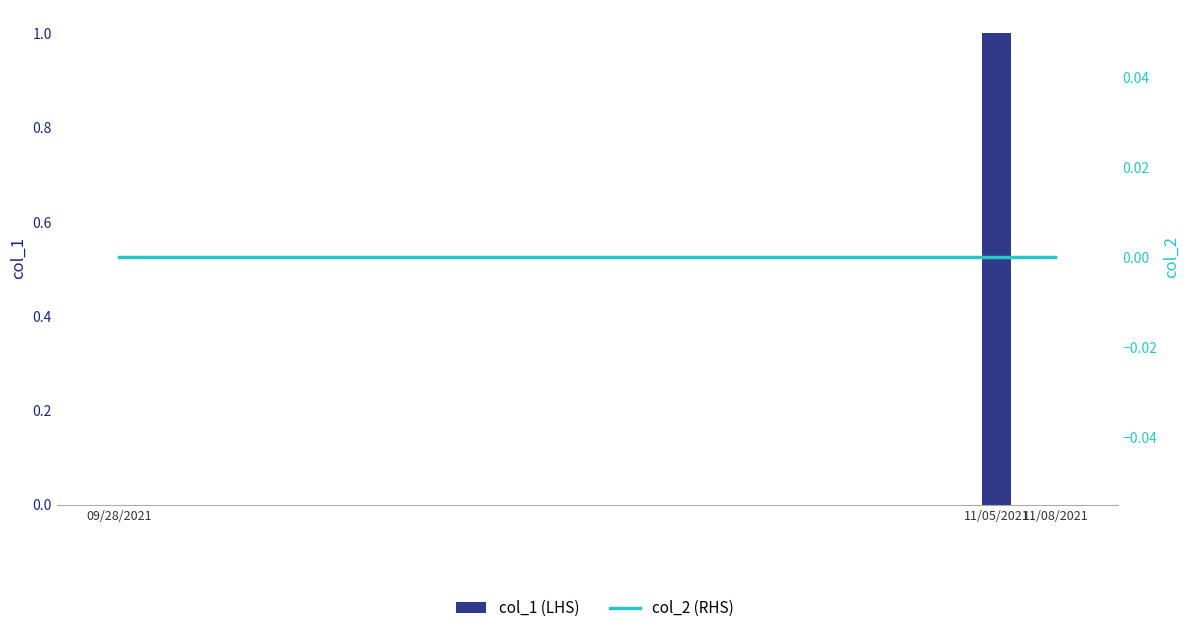

At which category is the sum across all series the highest?

11/05/2021